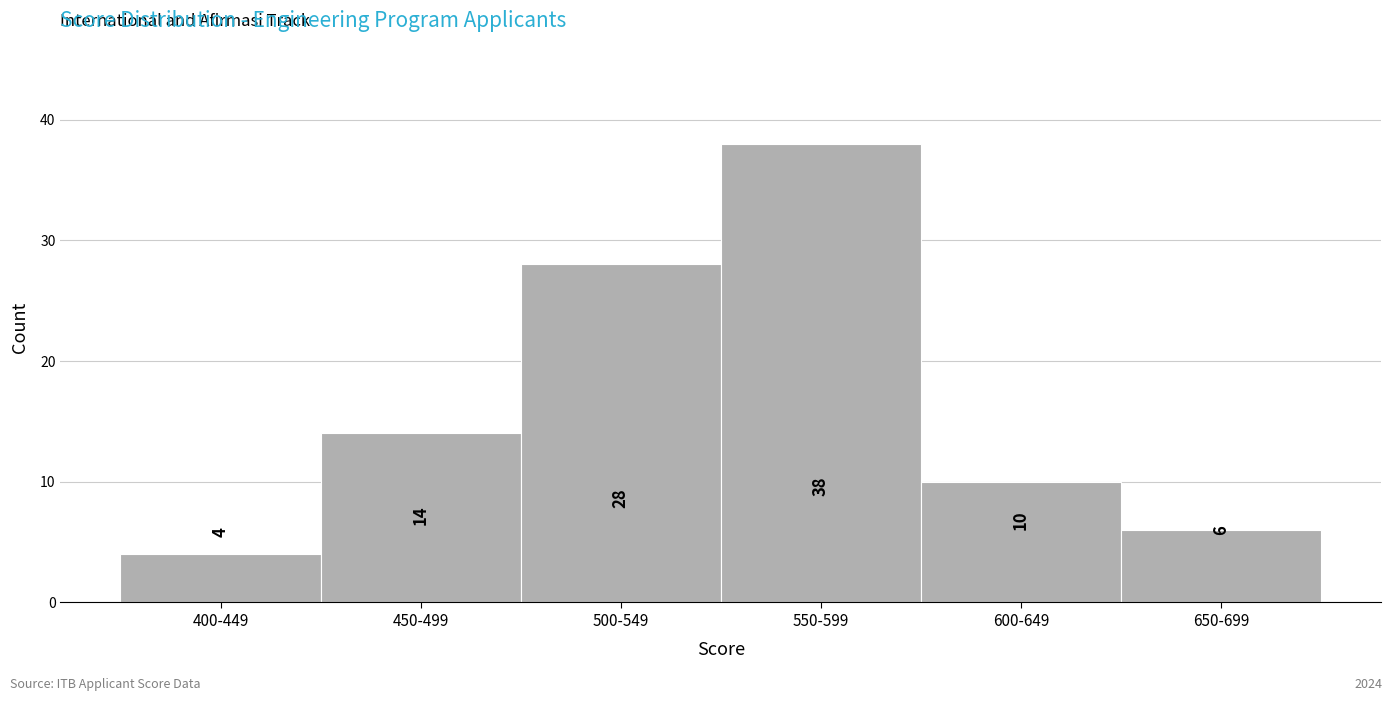

Reading left to right, transcribe all the data shown in this chart.

400-449=4	450-499=14	500-549=28	550-599=38	600-649=10	650-699=6